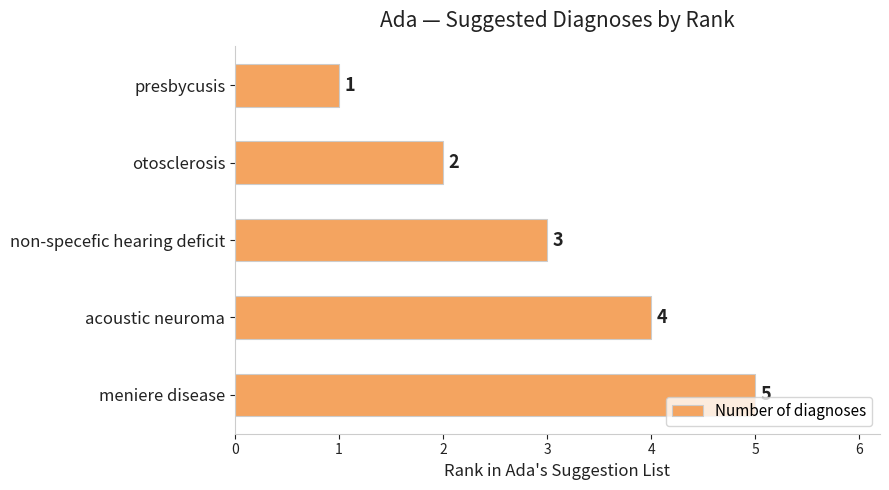

How many data points does each series have?

5